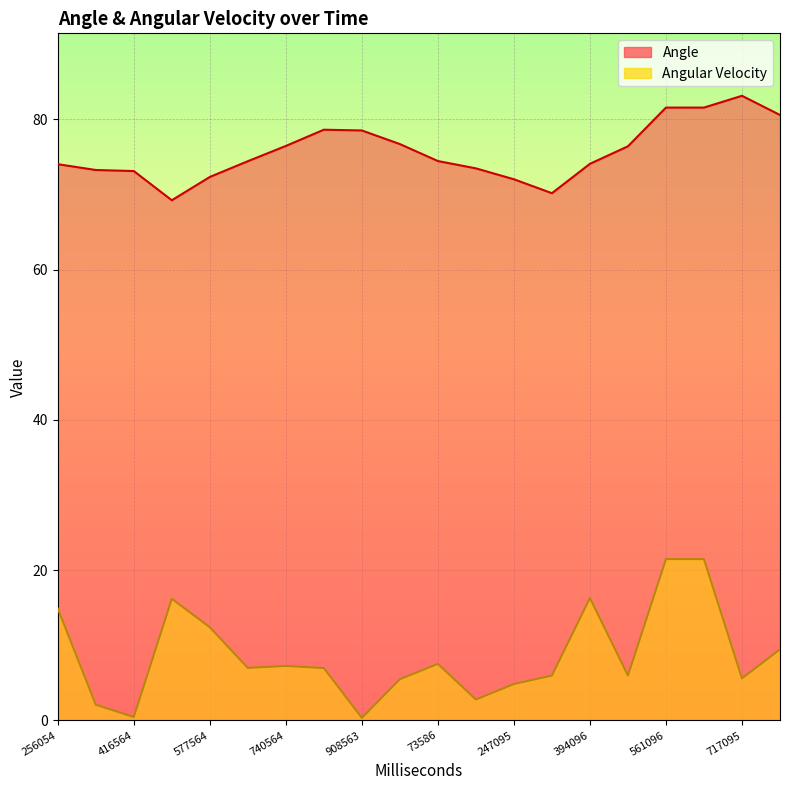

What position from the right is 908563?

12